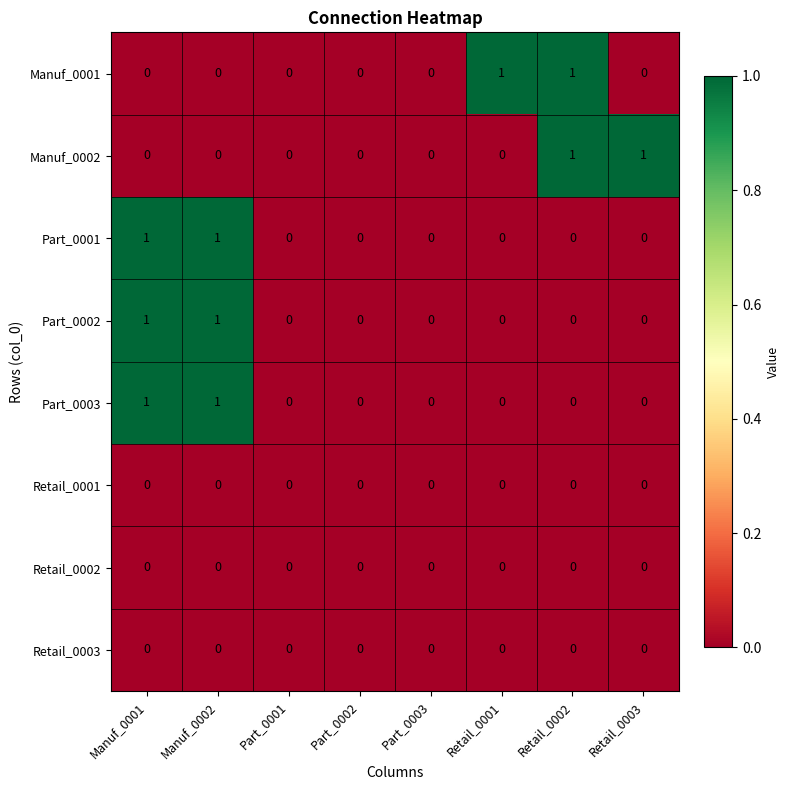

Between Part_0003 and Retail_0003, which series saw the biggest shift?

Manuf_0002